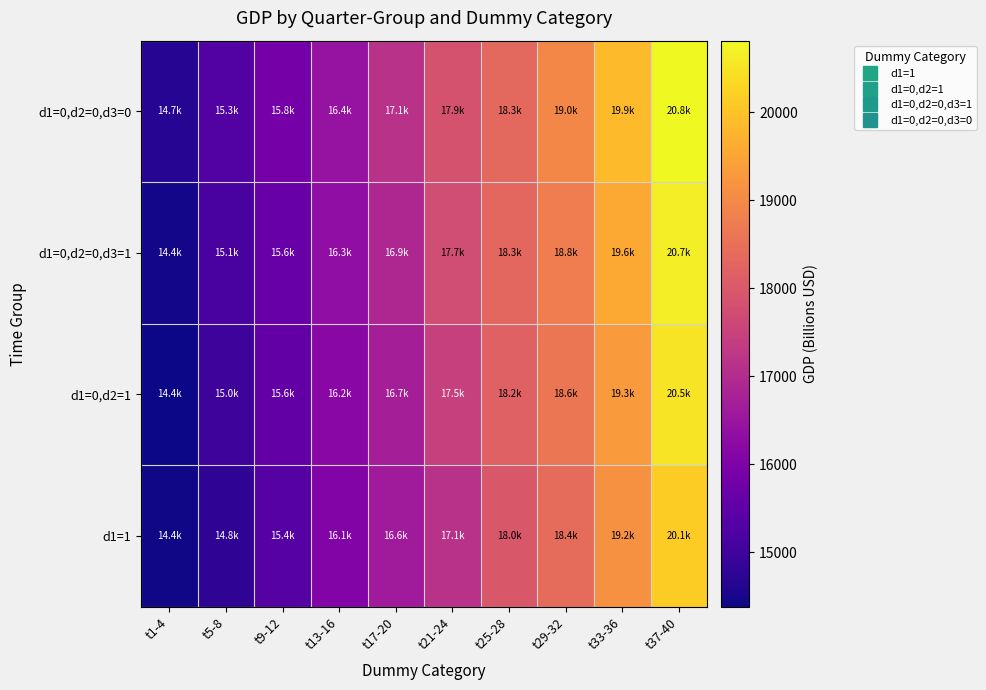

Reading right to left, what are all the values shown in this chart?

d1=1: t37-40=20143.7	t33-36=19153.9	t29-32=18425.3	t25-28=17991.3	t21-24=17144.3	t17-20=16629.0	t13-16=16068.8	t9-12=15351.4	t5-8=14764.6	t1-4=14430.9
d1=0,d2=1: t37-40=20492.5	t33-36=19322.9	t29-32=18611.6	t25-28=18193.7	t21-24=17462.7	t17-20=16699.6	t13-16=16207.1	t9-12=15557.5	t5-8=14980.2	t1-4=14381.2
d1=0,d2=0,d3=1: t37-40=20659.1	t33-36=19558.7	t29-32=18775.5	t25-28=18307.0	t21-24=17743.2	t17-20=16911.1	t13-16=16319.5	t9-12=15647.7	t5-8=15141.6	t1-4=14448.9
d1=0,d2=0,d3=0: t37-40=20813.3	t33-36=19883.0	t29-32=18968.0	t25-28=18332.1	t21-24=17852.5	t17-20=17133.1	t13-16=16420.4	t9-12=15842.3	t5-8=15309.5	t1-4=14651.2